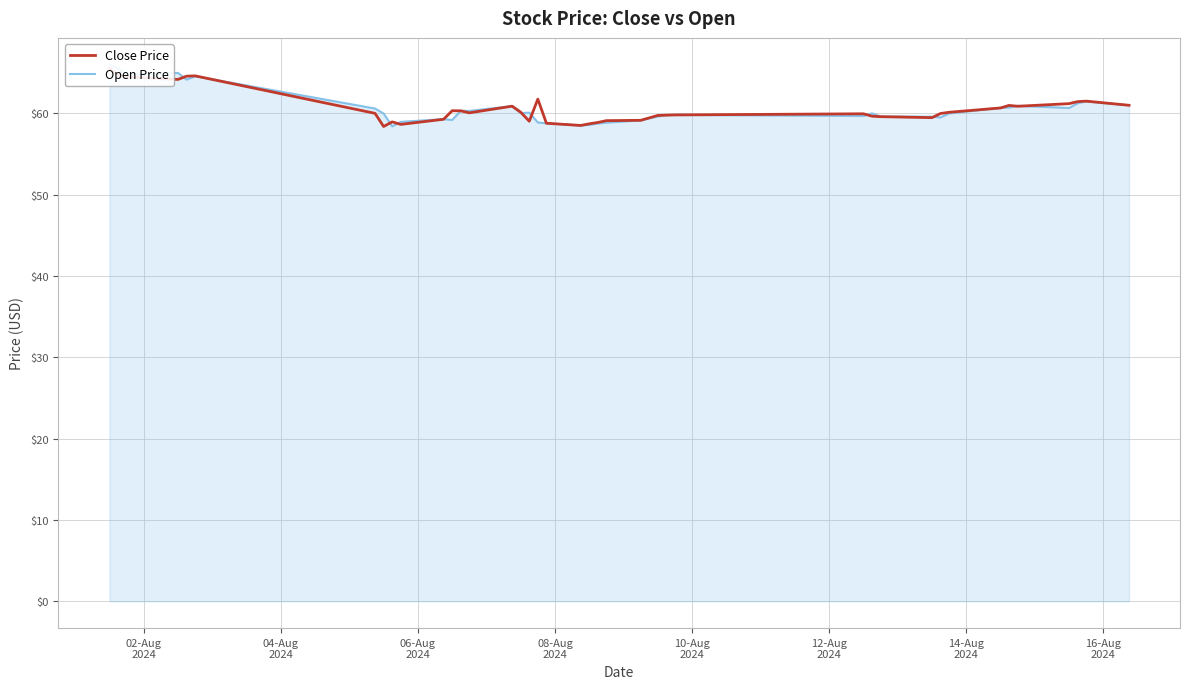

What is the highest value of the Open Price series?

66.0